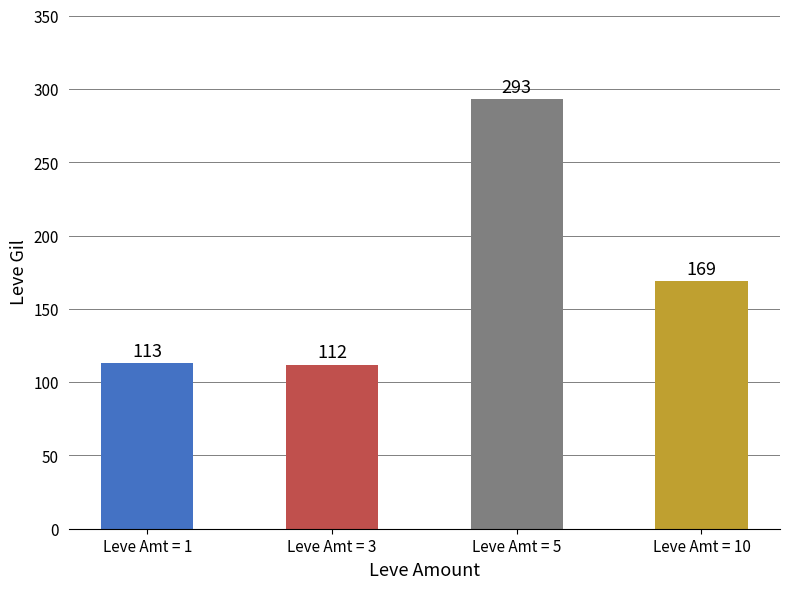

What is the value of the 2nd bar from the left?

112